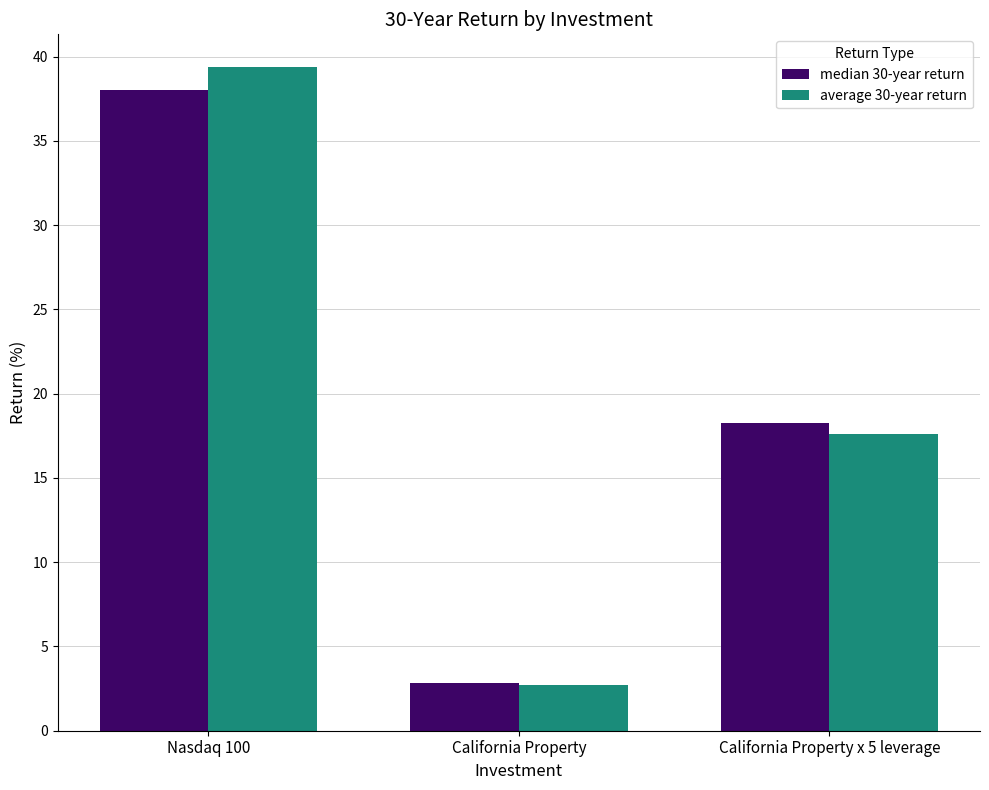

What is the label of the 2nd bar from the right?

California Property